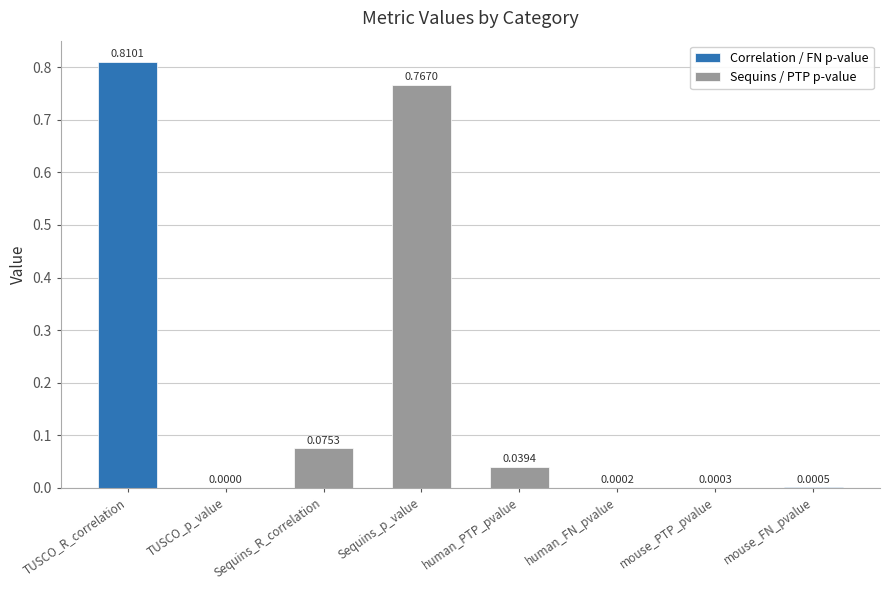

What is the value of the Correlation / FN p-value bar at the 1st from the left?

0.8